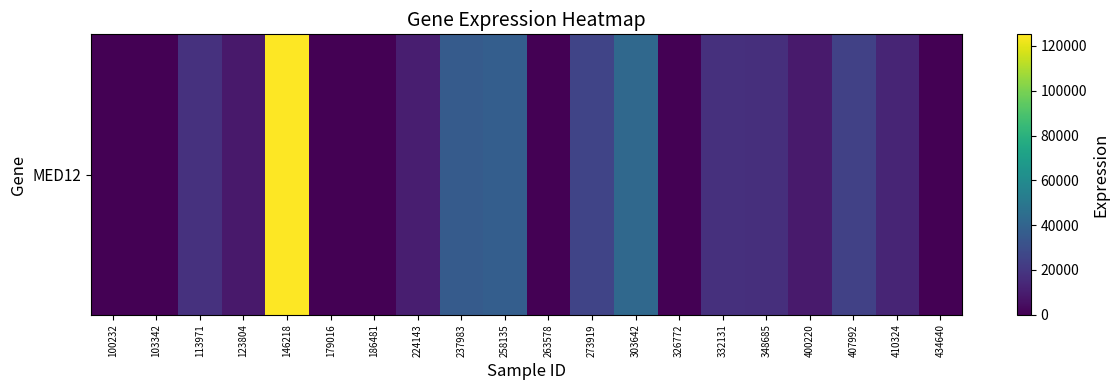

Where is the data nearest to the value 62590?

303642